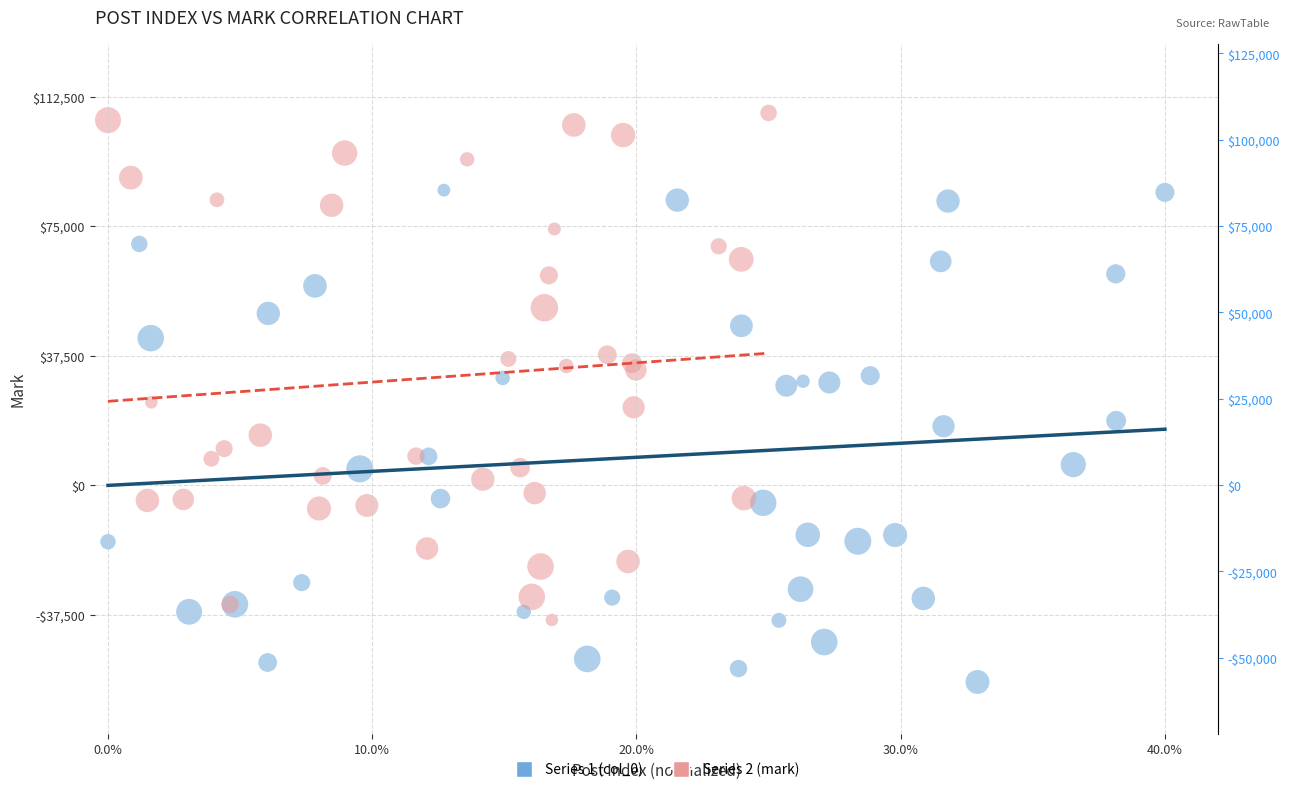

Which series reaches the minimum Y coordinate?

Series 1 (col_0)